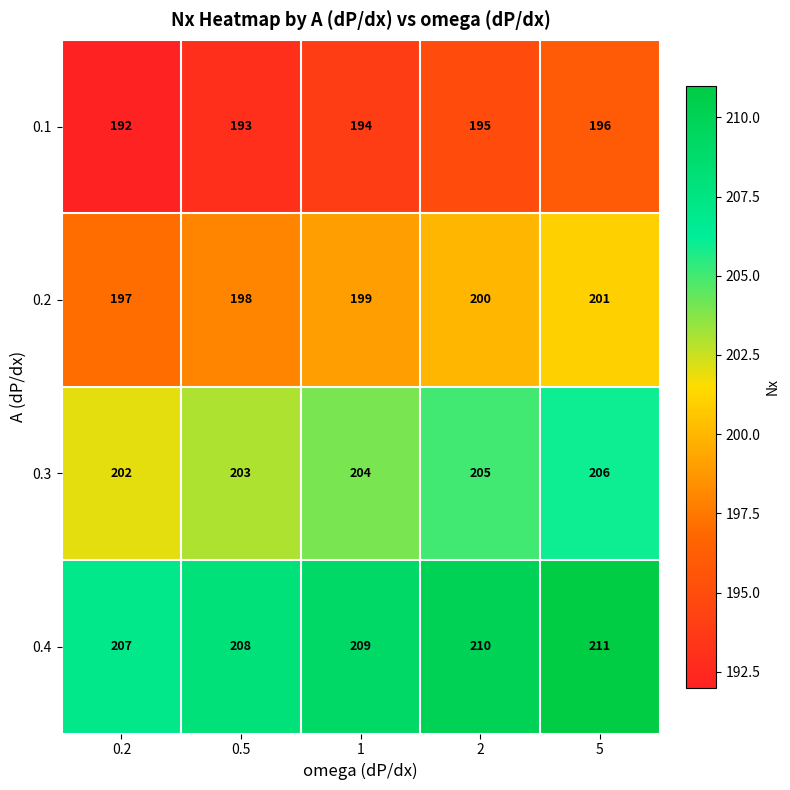

At how many categories does at least one series exceed 196?

5